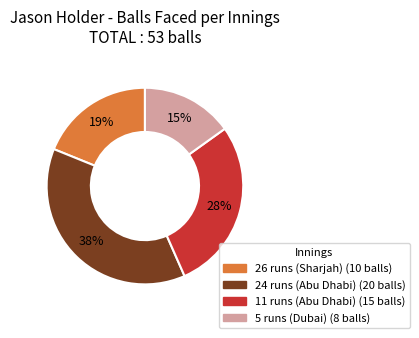

Is the sum of 26 runs (Sharjah) and 5 runs (Dubai) greater than half?

No